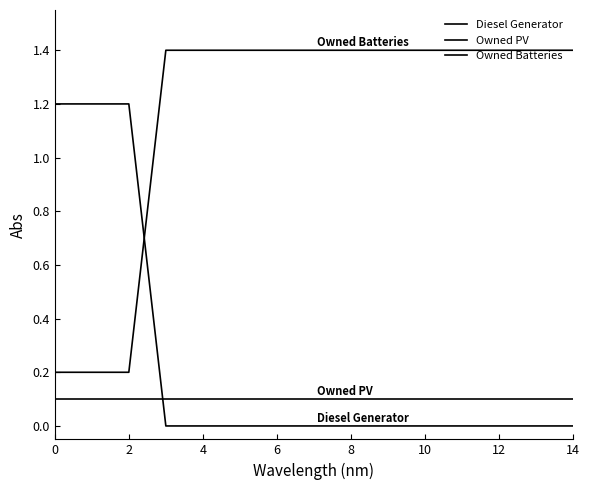

Does the chart have visible grid lines?

No